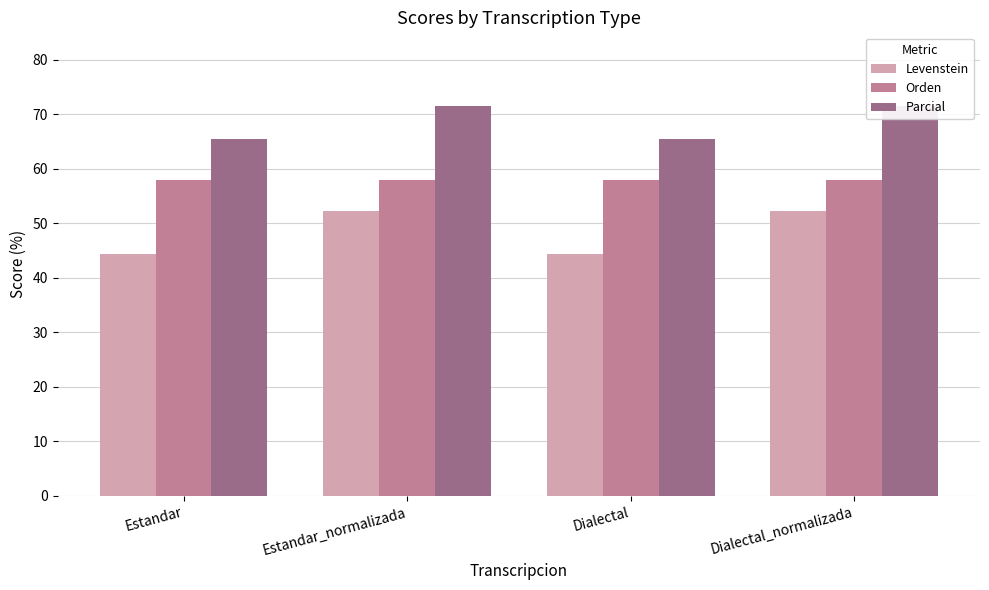

What is the average value of the Parcial series?

68.5